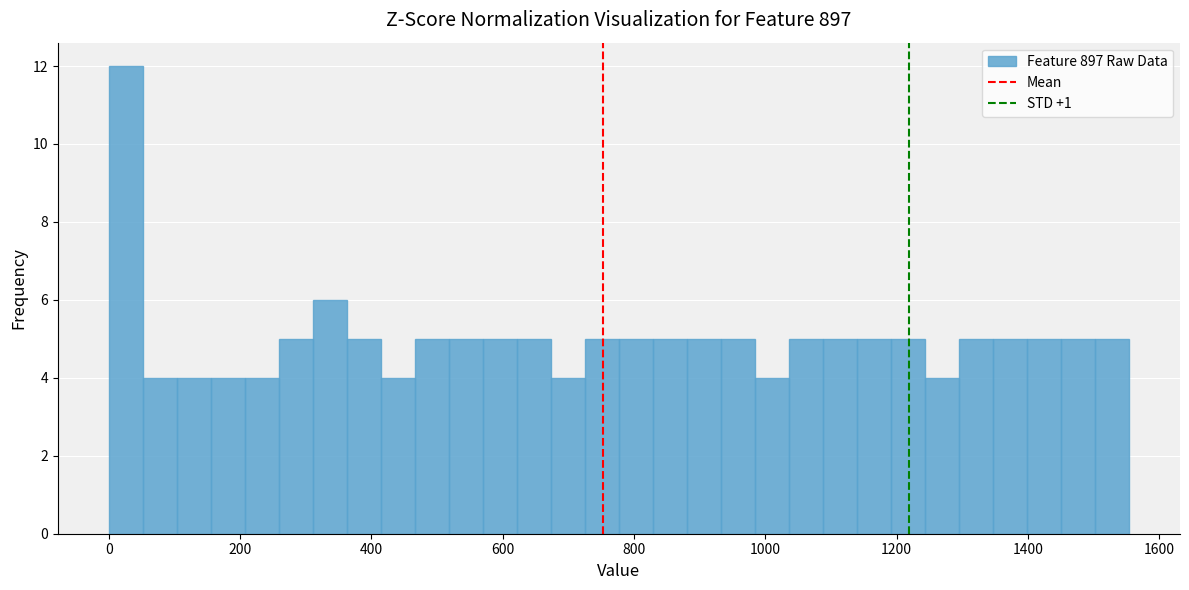

Around what value on the x-axis is the tallest bar? Give the approximate position of its centre, as read against the axis.

20